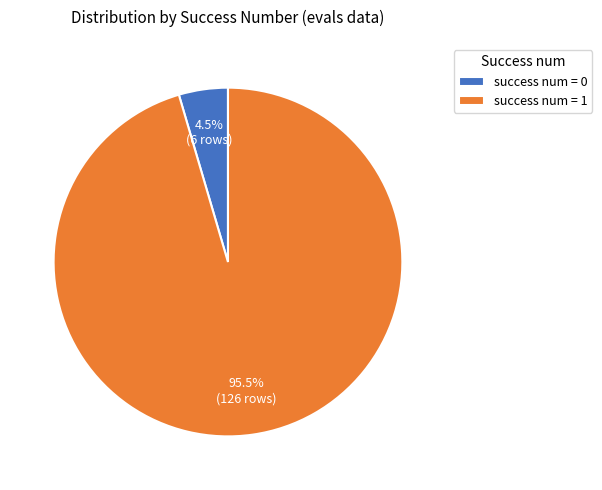

Between success num = 0 and success num = 1, which is larger?

success num = 1